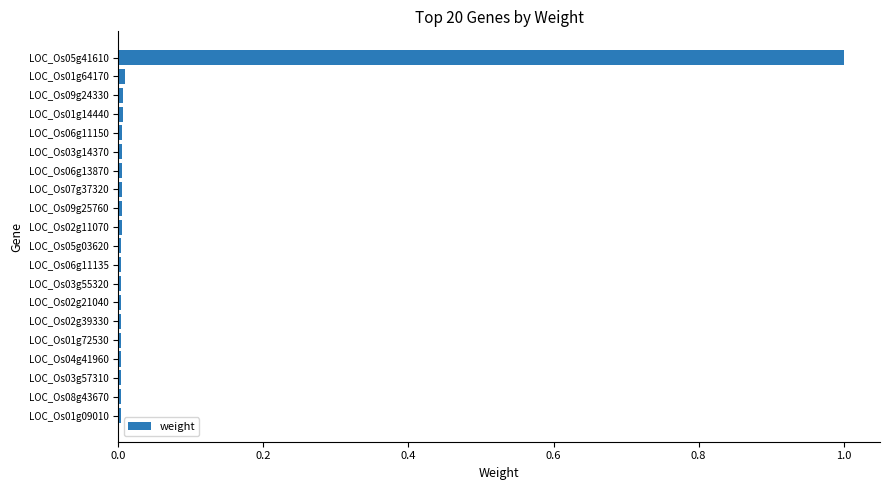

Which label corresponds to the largest value in the chart?

LOC_Os05g41610